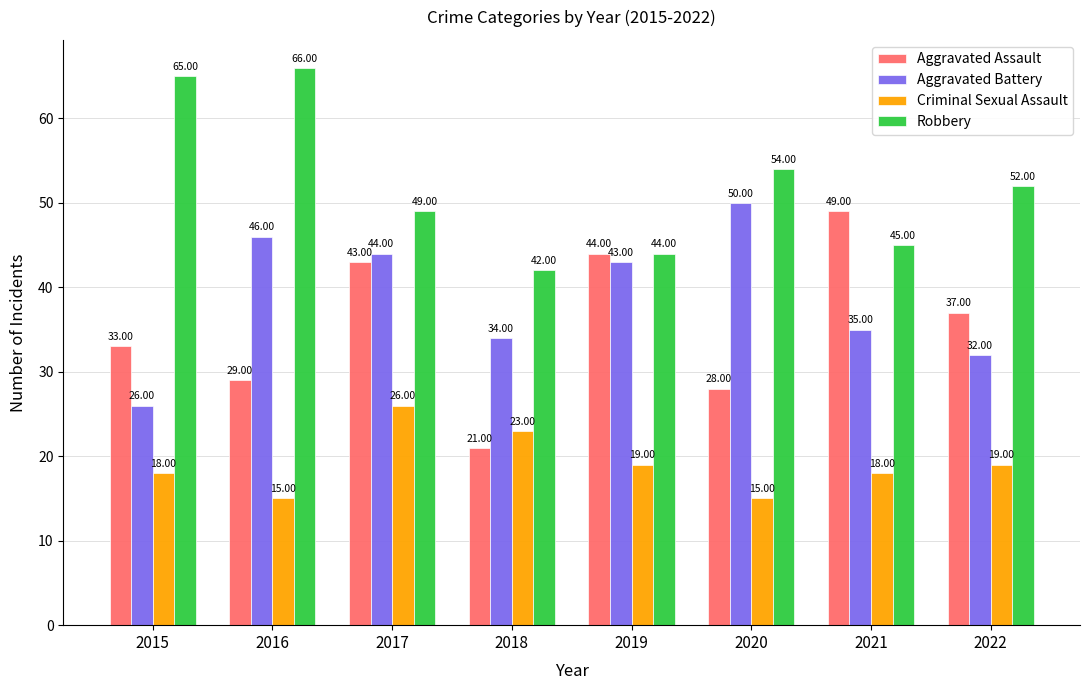

True or false: Aggravated Battery has a value of 32 at 2022.

True